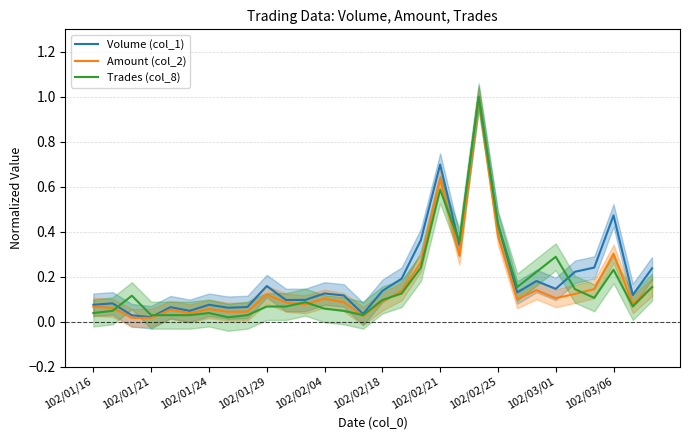

What is the highest value of the Amount (col_2) series?

1.0